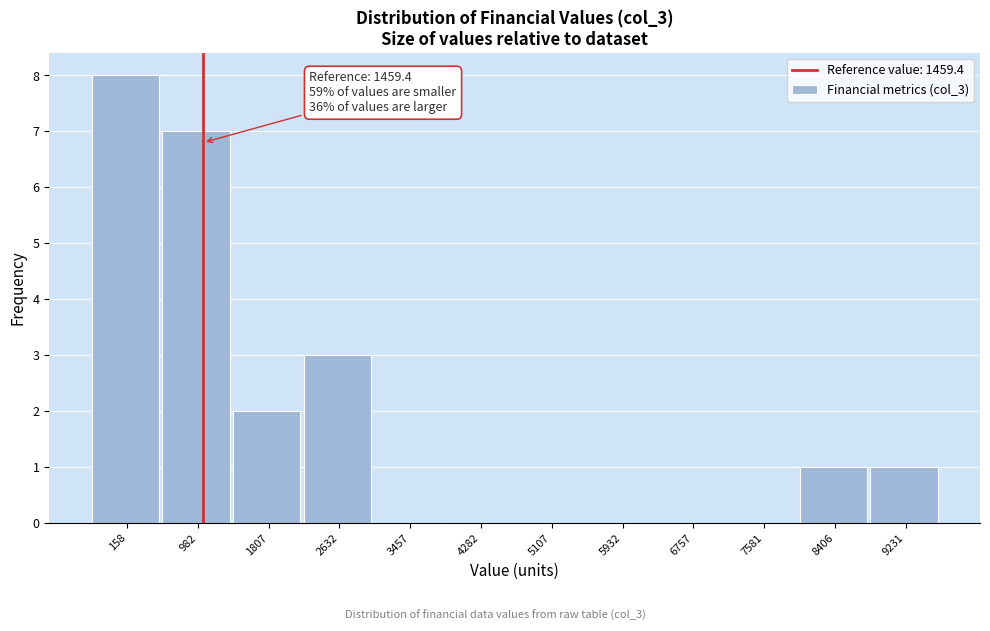

Reading left to right, list all the values displayed in this chart.

158=8	982=7	1807=2	2632=3	3457=0	4282=0	5107=0	5932=0	6757=0	7581=0	8406=1	9231=1